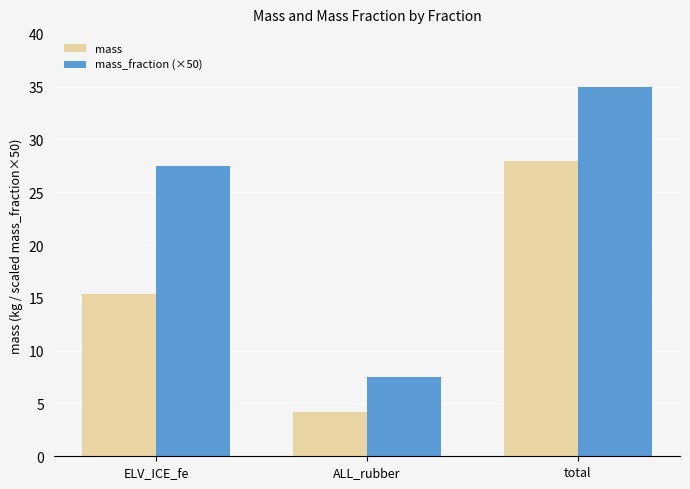

Reading left to right, list all the values displayed in this chart.

mass: ELV_ICE_fe=15.4	ALL_rubber=4.2	total=28.0
mass_fraction (×50): ELV_ICE_fe=27.5	ALL_rubber=7.5	total=35.0